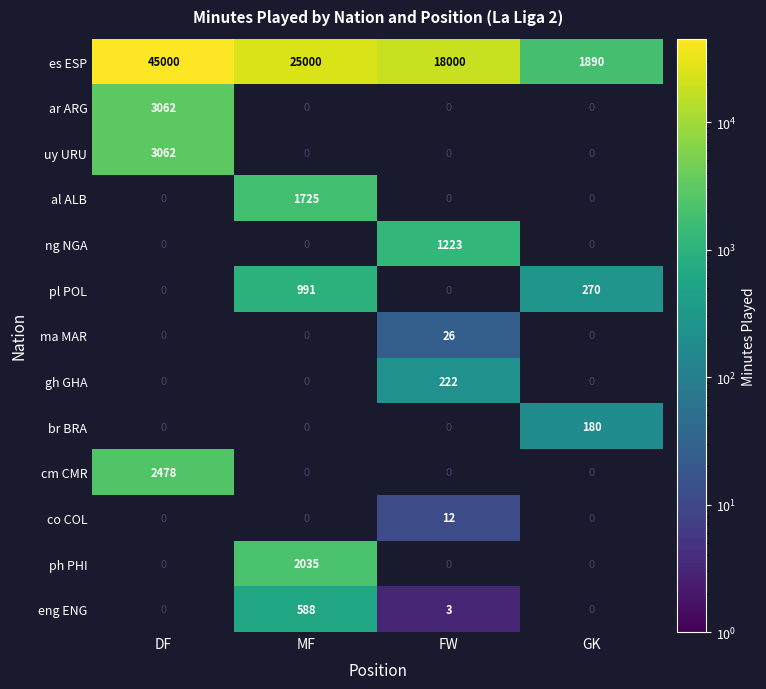

How many es ESP values are between 18000 and 45000?

3